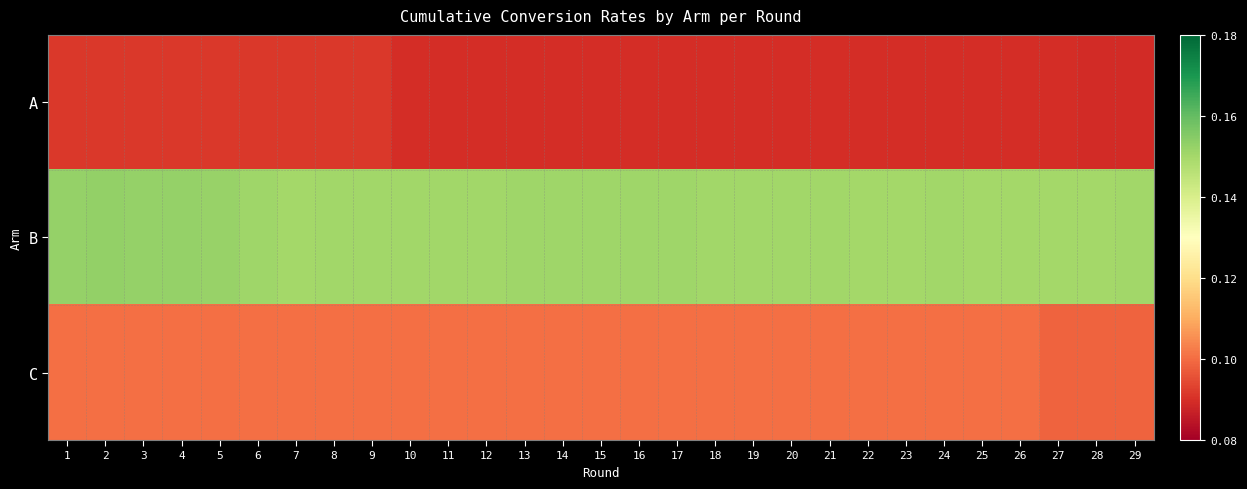

Reading left to right, transcribe all the data shown in this chart.

A: 1=0.1	2=0.1	3=0.1	4=0.1	5=0.1	6=0.1	7=0.1	8=0.1	9=0.1	10=0.1	11=0.1	12=0.1	13=0.1	14=0.1	15=0.1	16=0.1	17=0.1	18=0.1	19=0.1	20=0.1	21=0.1	22=0.1	23=0.1	24=0.1	25=0.1	26=0.1	27=0.1	28=0.1	29=0.1
B: 1=0.2	2=0.2	3=0.2	4=0.2	5=0.2	6=0.2	7=0.2	8=0.2	9=0.2	10=0.2	11=0.2	12=0.2	13=0.2	14=0.2	15=0.2	16=0.2	17=0.2	18=0.2	19=0.2	20=0.2	21=0.2	22=0.2	23=0.2	24=0.2	25=0.2	26=0.2	27=0.2	28=0.2	29=0.2
C: 1=0.1	2=0.1	3=0.1	4=0.1	5=0.1	6=0.1	7=0.1	8=0.1	9=0.1	10=0.1	11=0.1	12=0.1	13=0.1	14=0.1	15=0.1	16=0.1	17=0.1	18=0.1	19=0.1	20=0.1	21=0.1	22=0.1	23=0.1	24=0.1	25=0.1	26=0.1	27=0.1	28=0.1	29=0.1